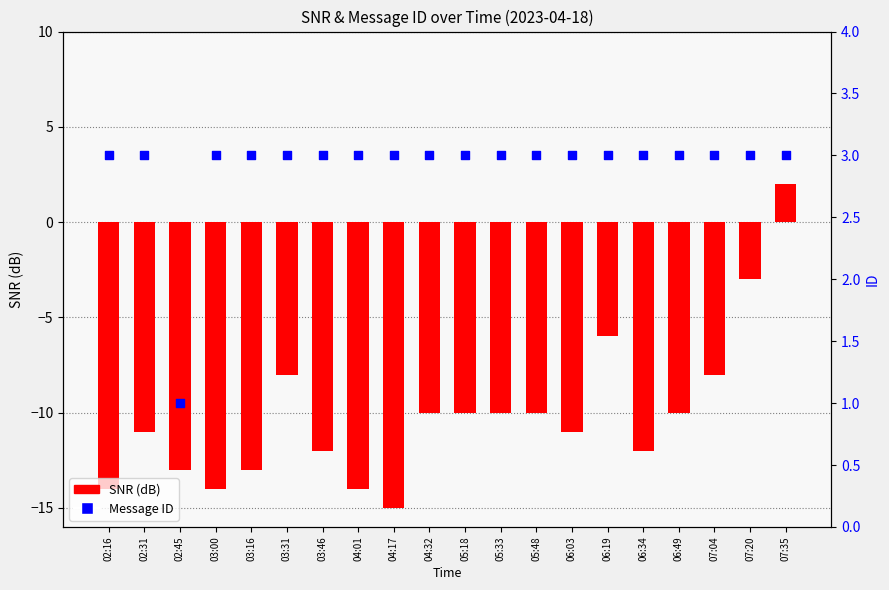

What is the total value across all series at 03:16?

-10